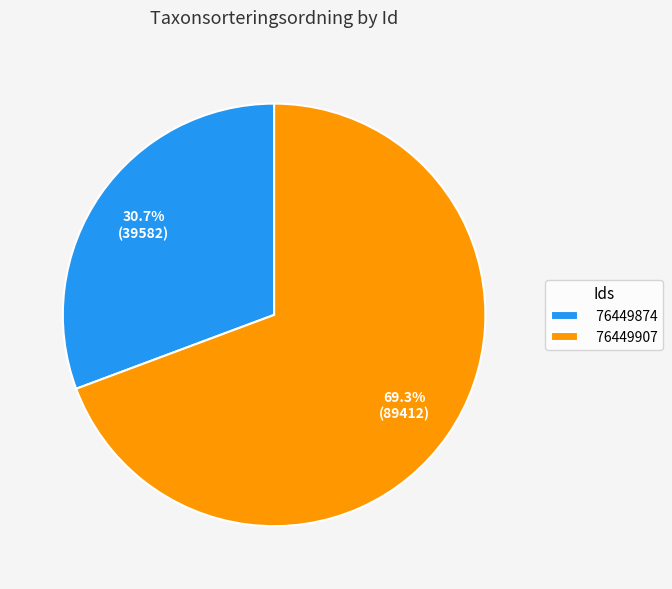

What is the majority slice?

76449907